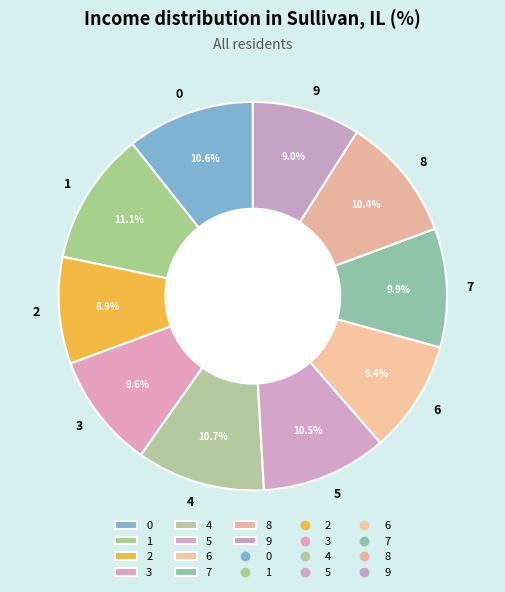

The 7 slice represents 17% of the pie. True or false?

False